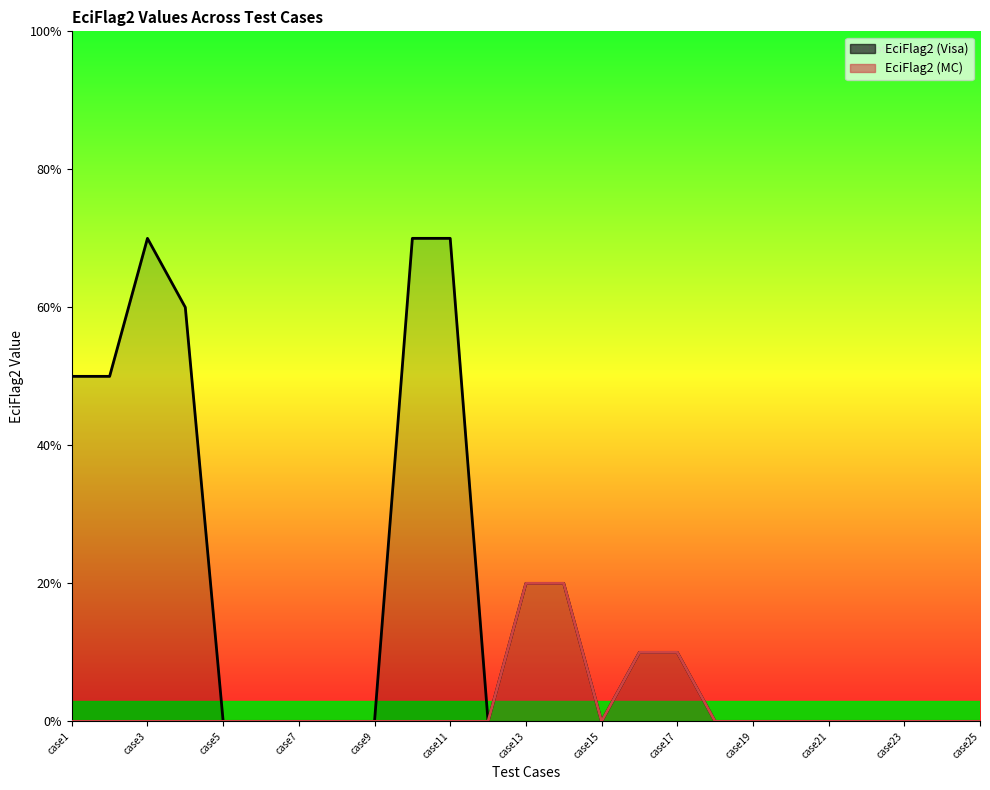

Which has a higher value, case11 or case19?

case11